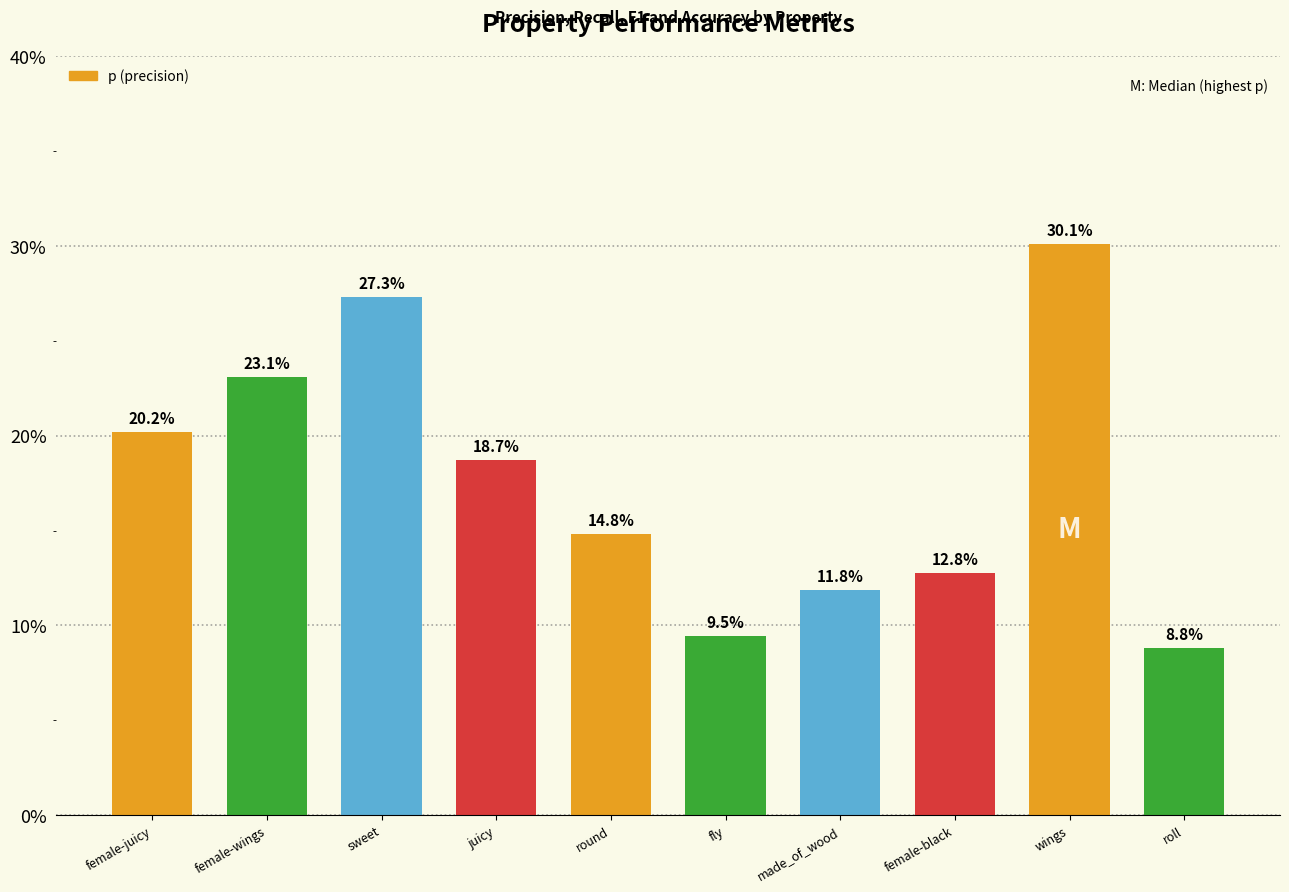

Where is the data nearest to the value 0?

roll